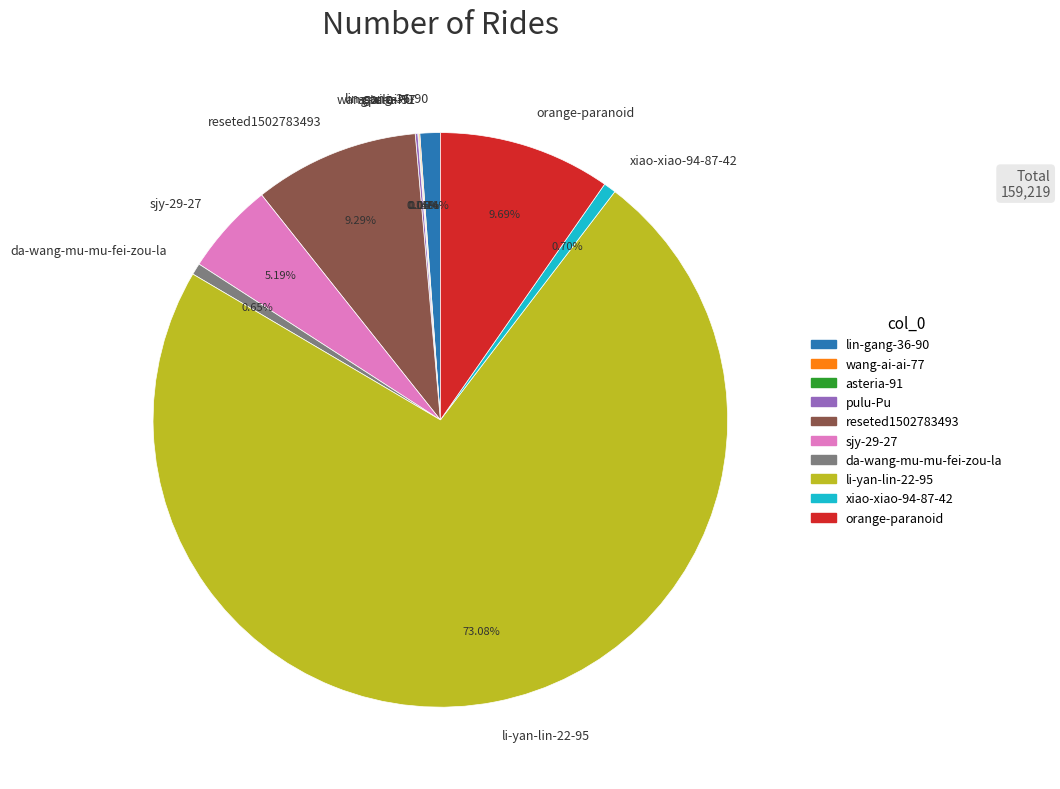

To the nearest percent, what is the average slice percentage?

10%